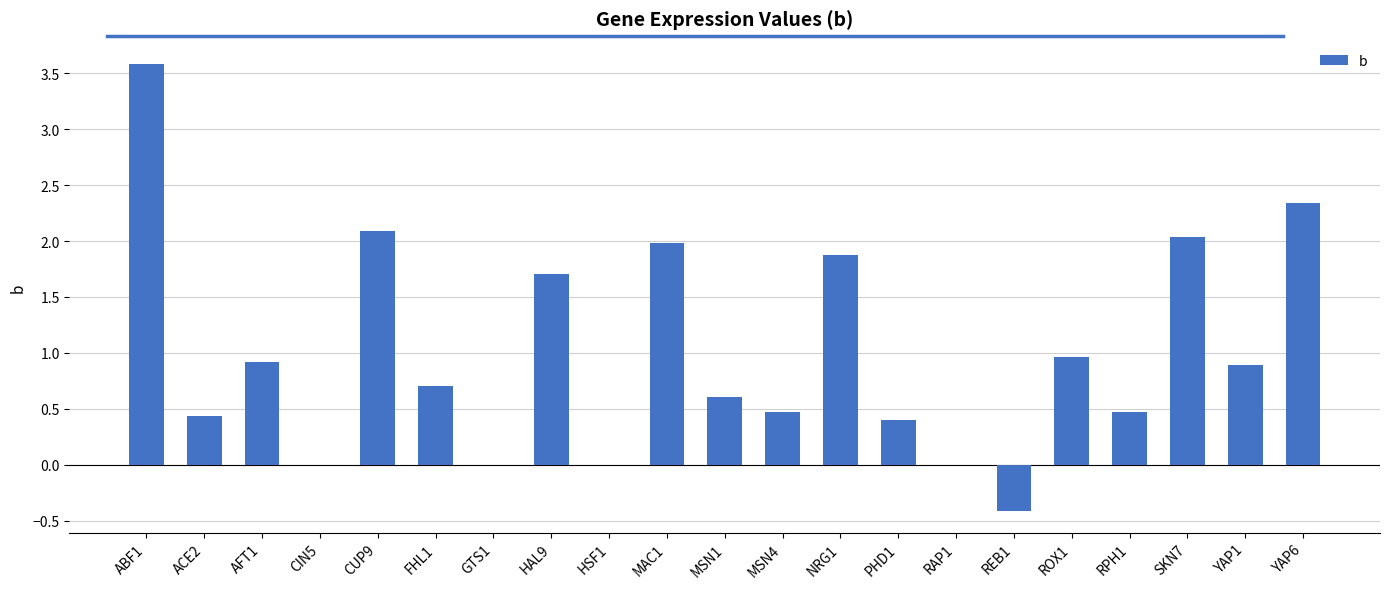

How many categories are shown in the chart?

21